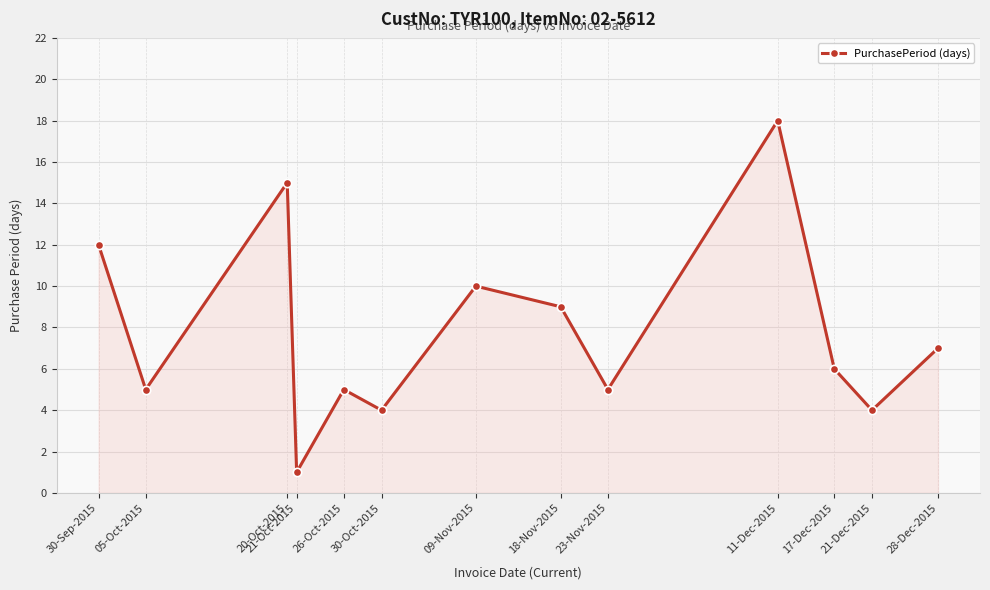

What is the sum of the values at 26-Oct-2015 and 21-Dec-2015?

9